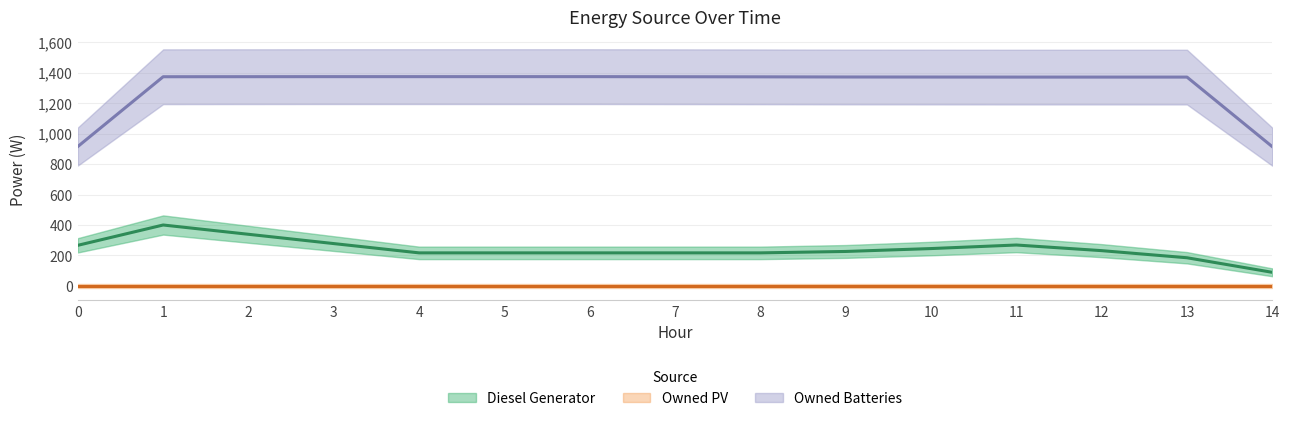

True or false: Owned Batteries and Diesel Generator cross at least once.

False